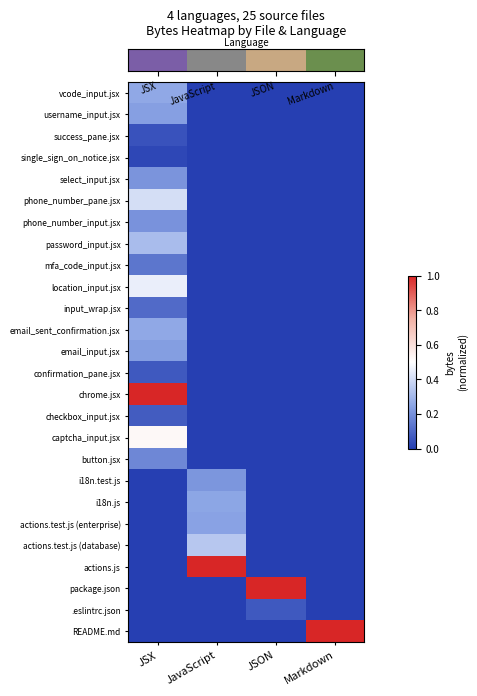

Count the number of data series in this chart.

26